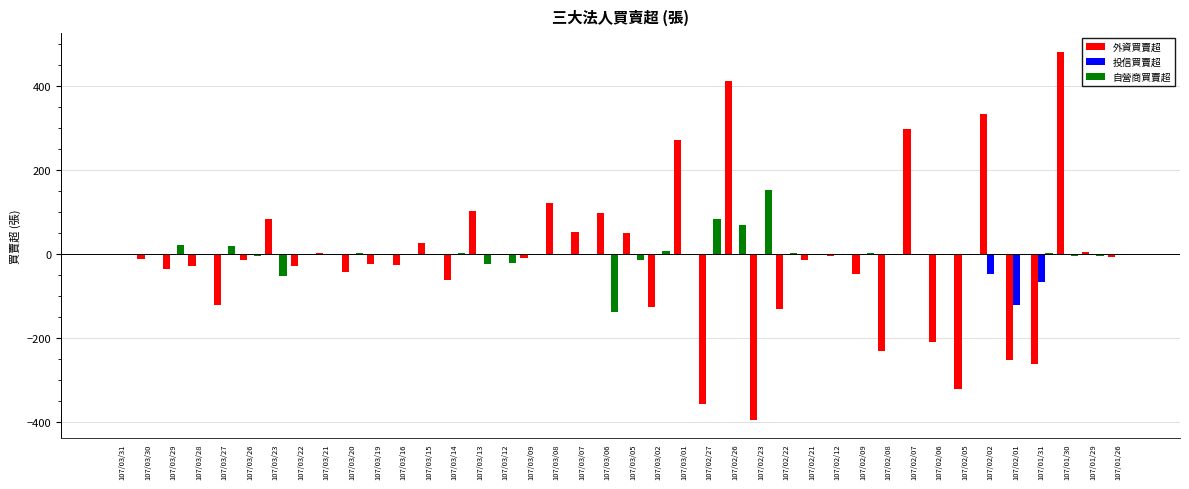

What is the total value across all series at 107/02/27?

-275